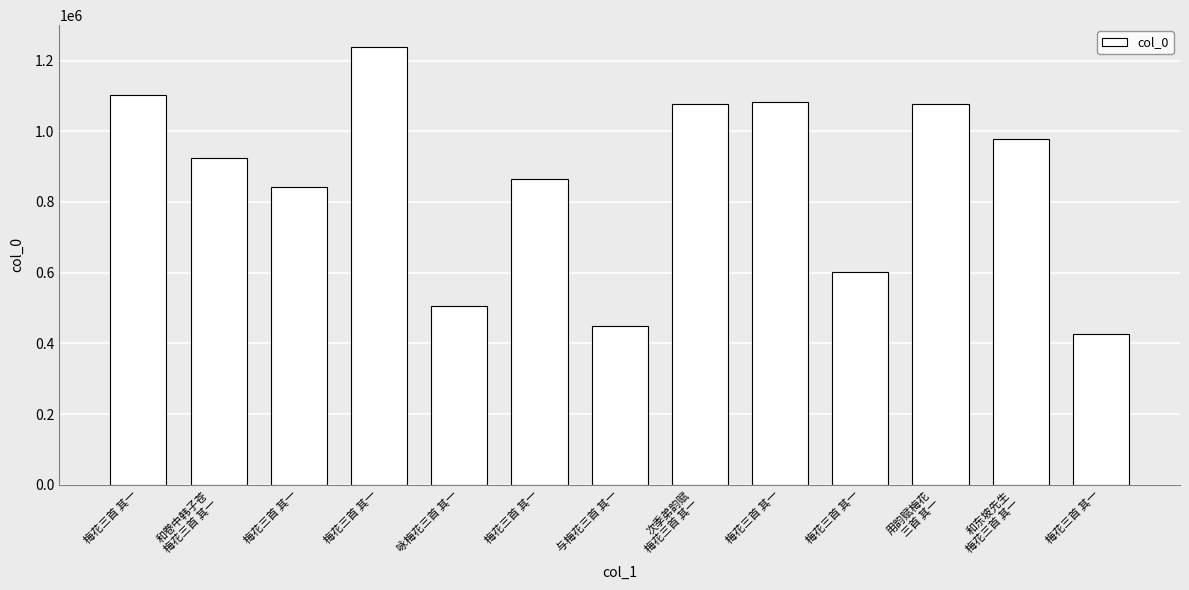

List the labels in order of value, largest first.

梅花三首 其一, 梅花三首 其一, 梅花三首 其一, 次季弟韵赋
梅花三首 其一, 用韵赋梅花
三首 其一, 和东坡先生
梅花三首 其一, 和卷中韩子苍
梅花三首 其一, 梅花三首 其一, 梅花三首 其一, 梅花三首 其一, 咏梅花三首 其一, 与梅花三首 其一, 梅花三首 其一